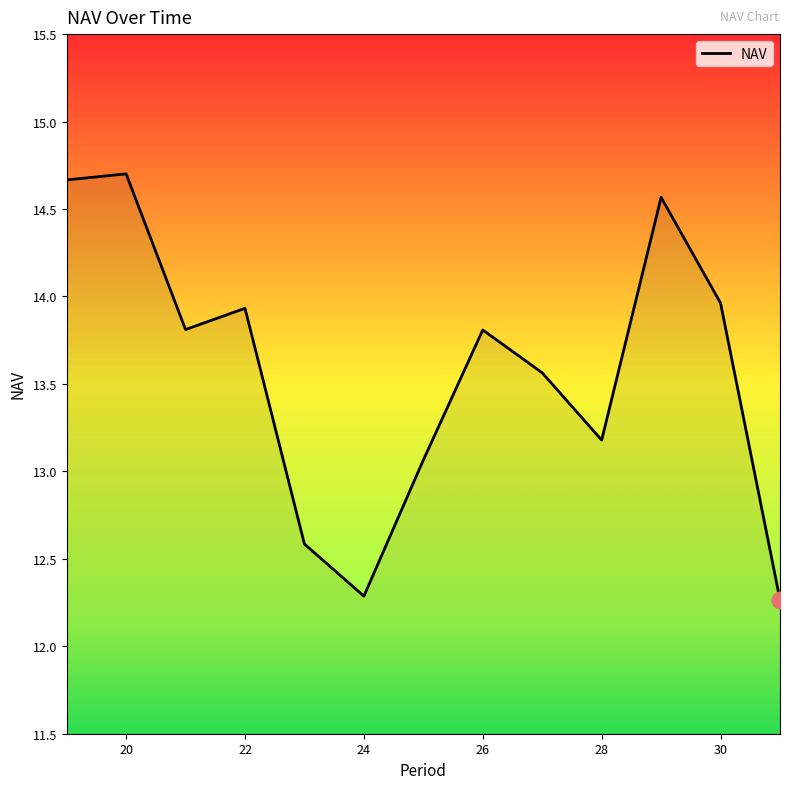

What is the maximum value shown in the chart?

14.7